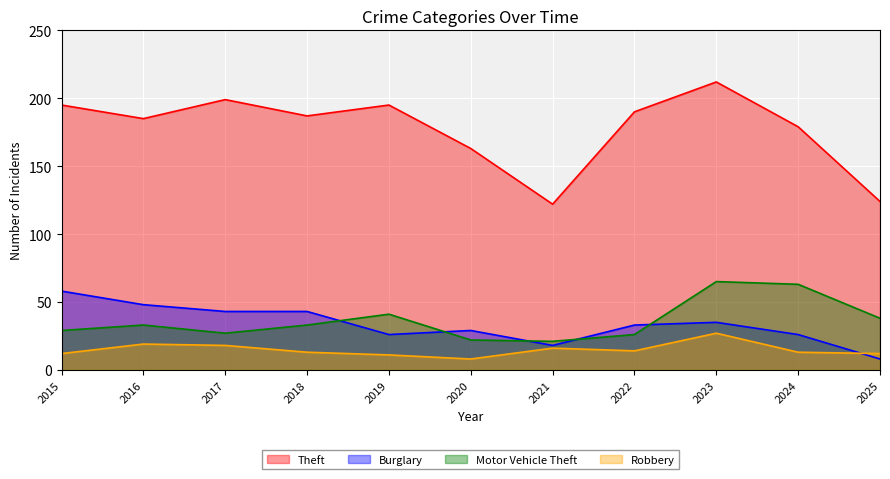

Reading left to right, what are all the values shown in this chart?

Theft: 2015=195	2016=185	2017=199	2018=187	2019=195	2020=163	2021=122	2022=190	2023=212	2024=179	2025=124
Burglary: 2015=58	2016=48	2017=43	2018=43	2019=26	2020=29	2021=18	2022=33	2023=35	2024=26	2025=8
Motor Vehicle Theft: 2015=29	2016=33	2017=27	2018=33	2019=41	2020=22	2021=21	2022=26	2023=65	2024=63	2025=38
Robbery: 2015=12	2016=19	2017=18	2018=13	2019=11	2020=8	2021=16	2022=14	2023=27	2024=13	2025=12